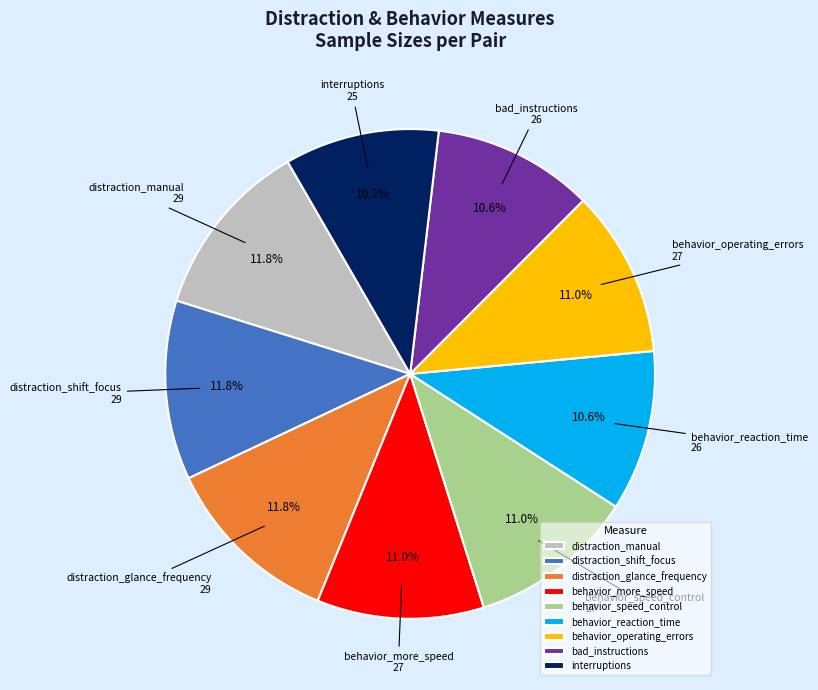

Does any single category account for the majority?

No